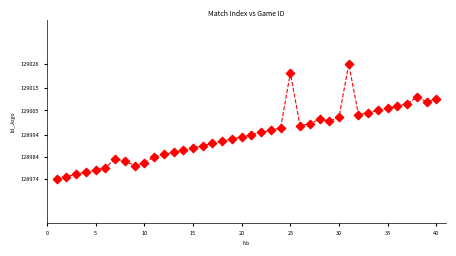

What is the range of X values (max minus min)?

39